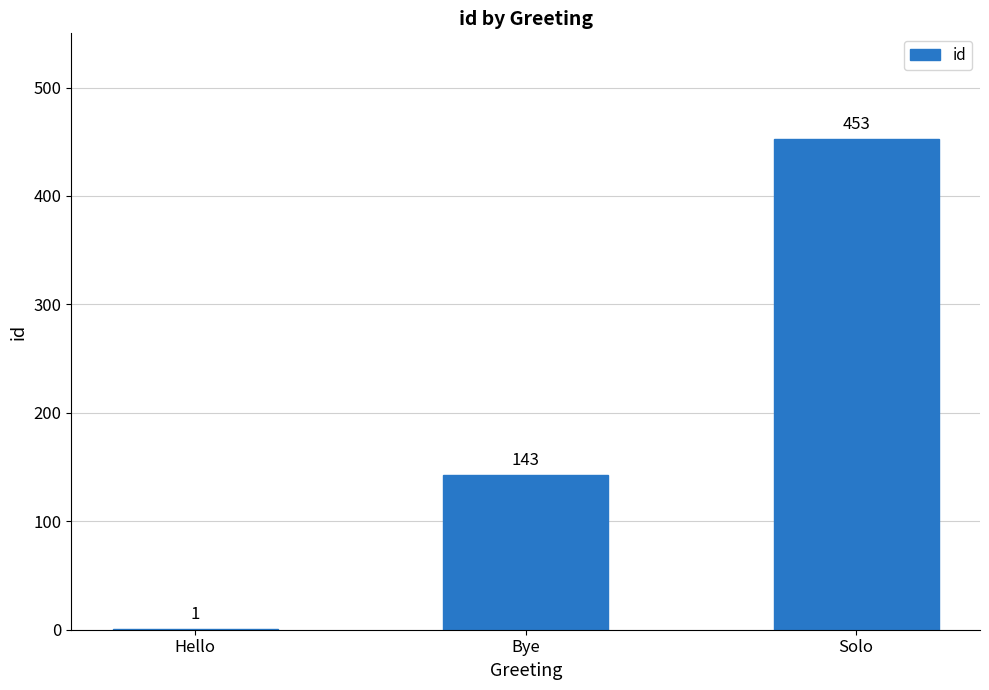

What is the difference between the values at Bye and Hello?

142